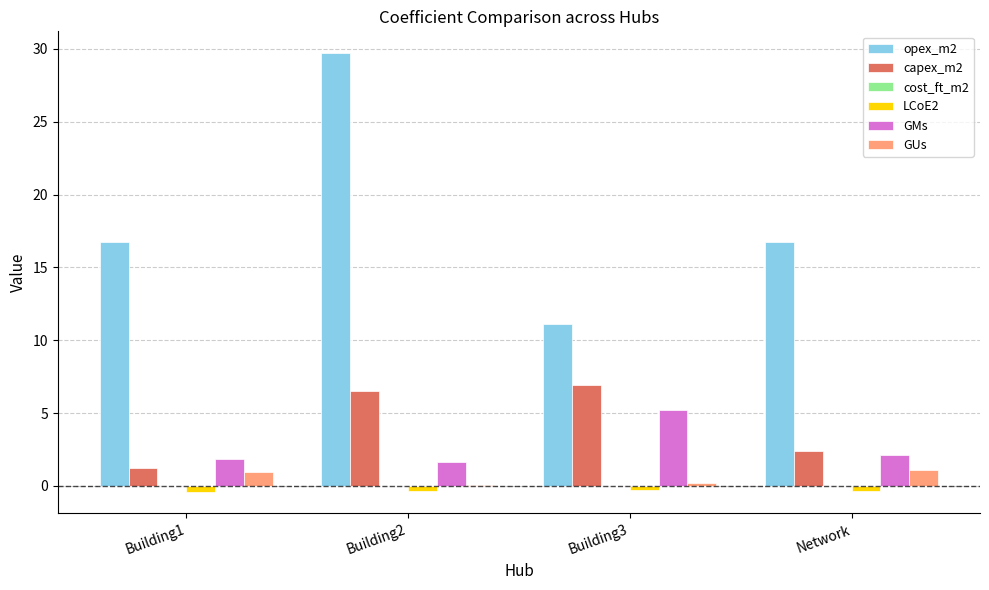

True or false: opex_m2 has a value of 11.1 at Building3.

True